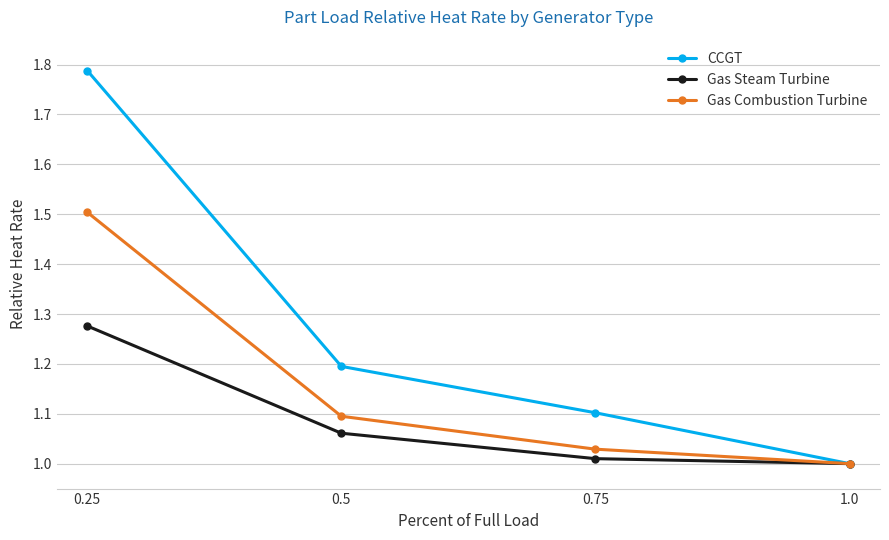

Rank the series by their average value, from highest to lowest.

CCGT, Gas Combustion Turbine, Gas Steam Turbine